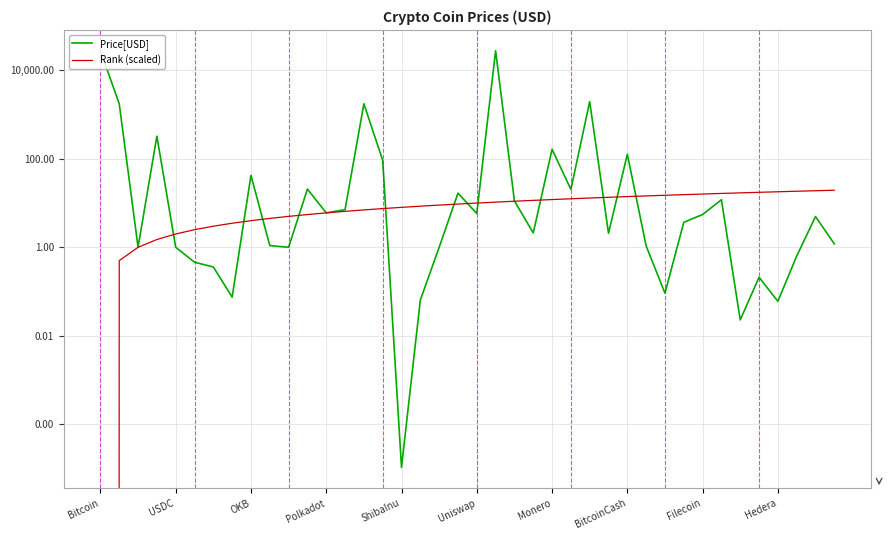

What is the average value of the Rank (scaled) series?

9.8